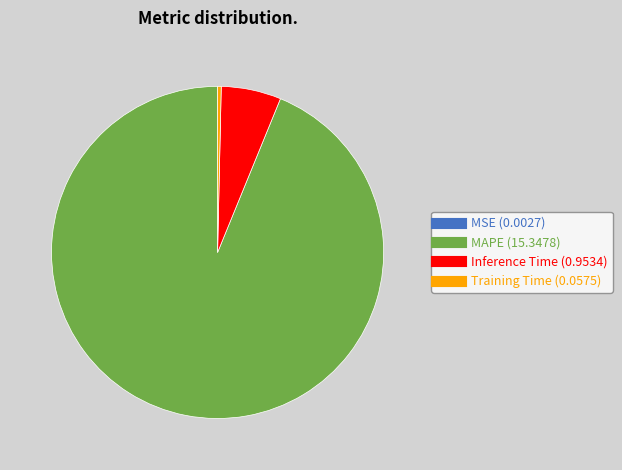

Combined, do MAPE and Training Time account for over 50%?

Yes